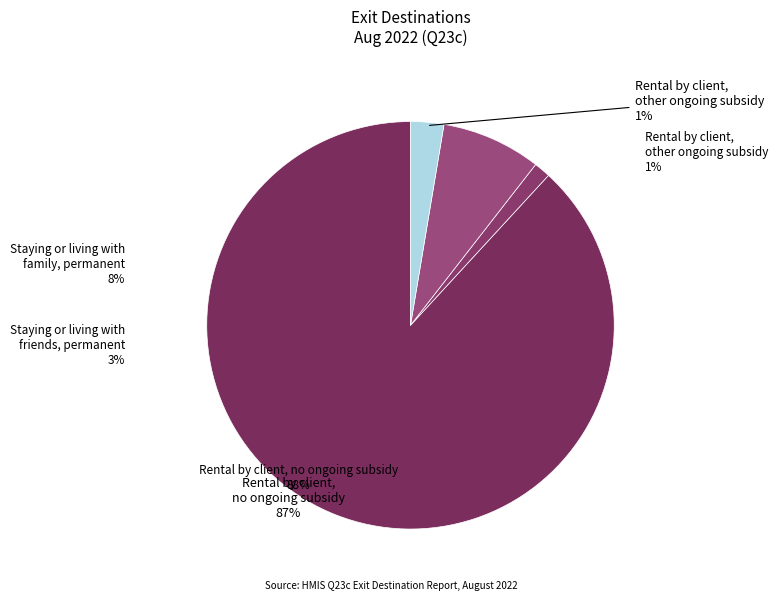

To the nearest percent, what is the combined percentage of Staying or living with friends, permanent and Rental by client, no ongoing subsidy?

91%